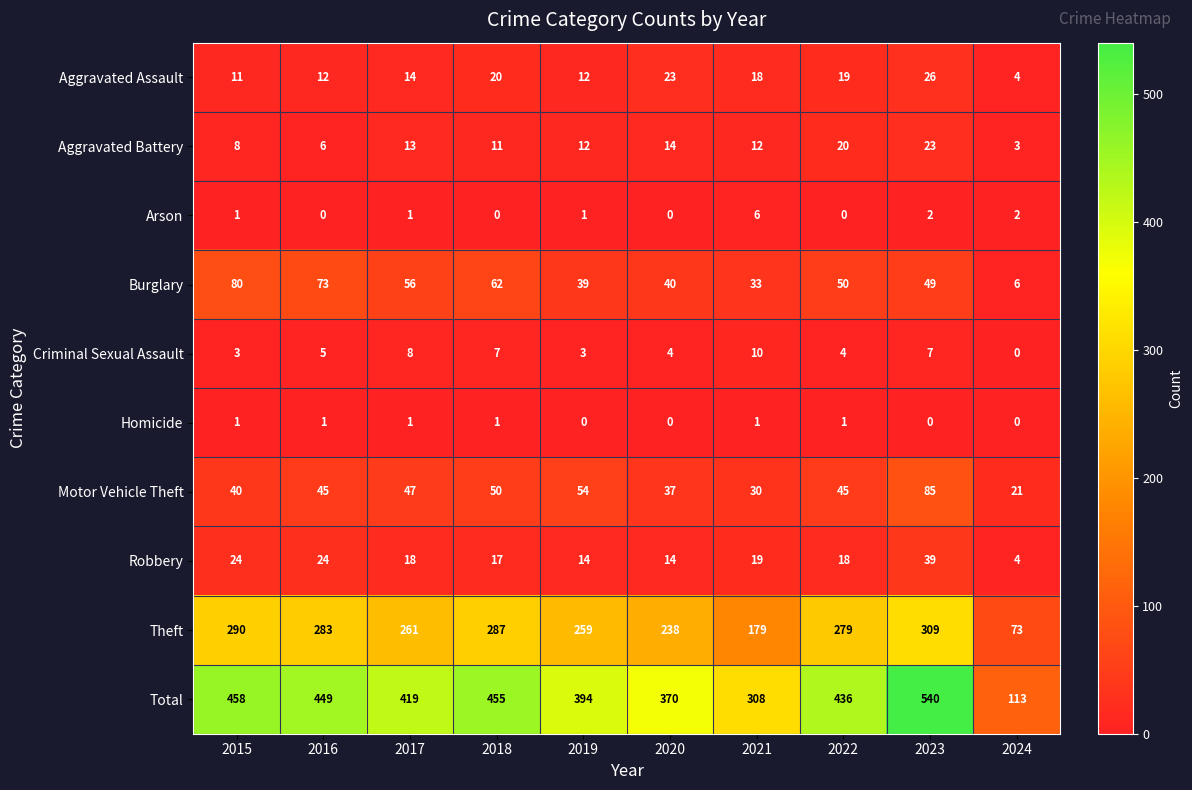

Between 2015 and 2016, which series saw the biggest shift?

Total